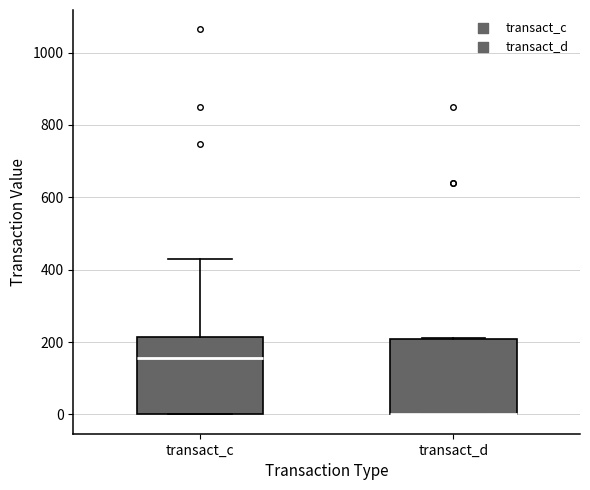

Reading left to right, read every box against the y-axis: the position of its median line, the range the box covers, and the ends of its whiskers. The values are not printed on the chart, so give them approximately, as read against the axis.

transact_c: median 160, box 0 to 220, whiskers 0 to 420
transact_d: median 0 (drawn on the box's lower edge), box 0 to 200, whiskers 0 to 220